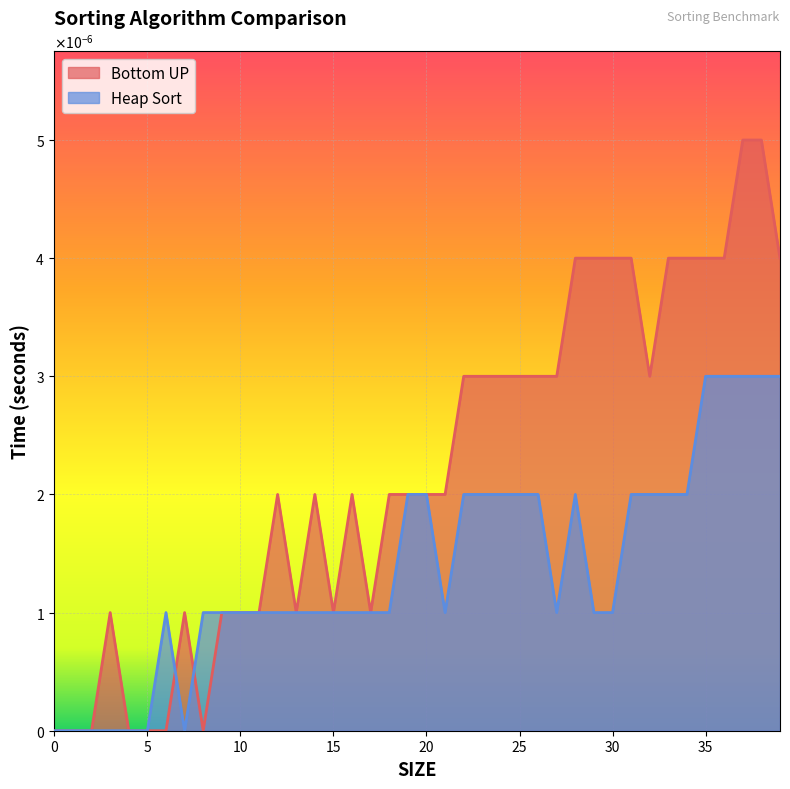

List the series in order of their peak value, highest first.

Bottom UP, Heap Sort